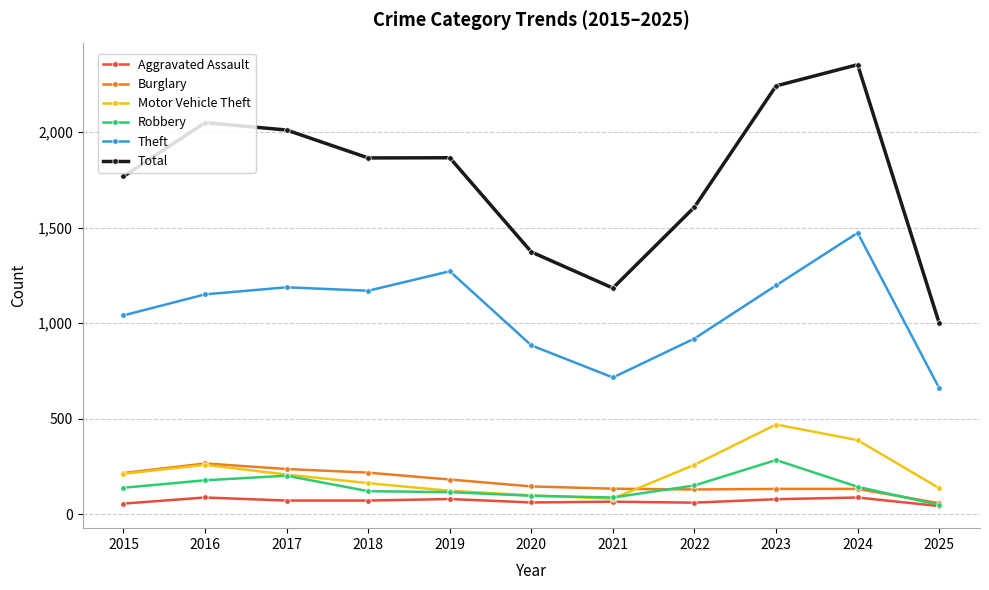

True or false: Total and Aggravated Assault cross at least once.

False